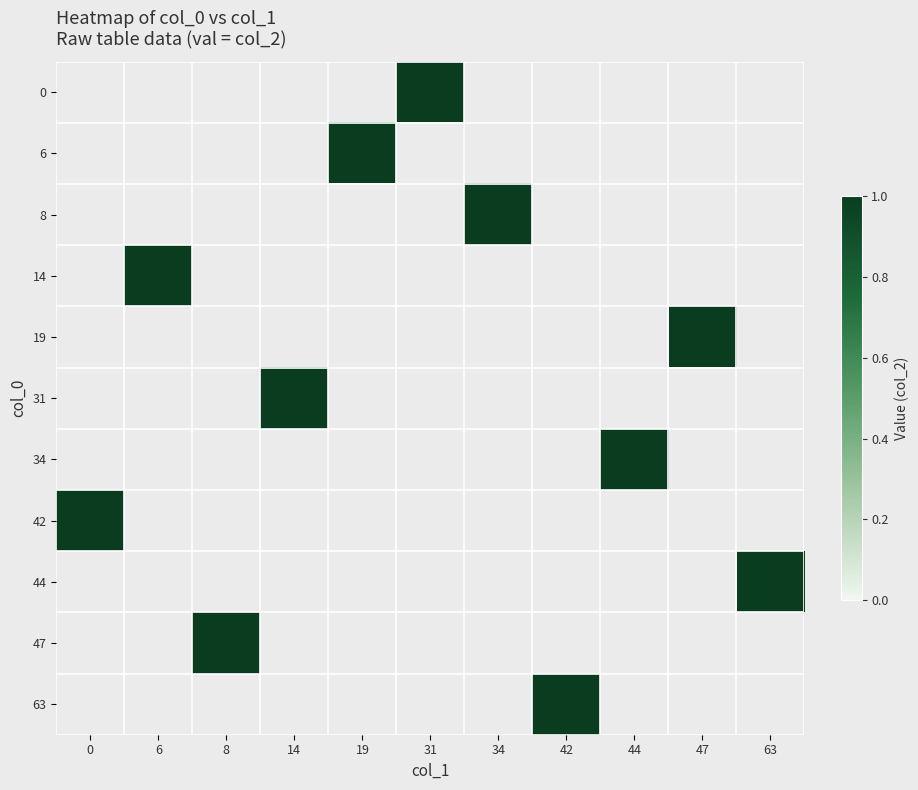

Reading right to left, extract all data points from this chart.

0: 63=0	47=0	44=0	42=0	34=0	31=1	19=0	14=0	8=0	6=0	0=0
6: 63=0	47=0	44=0	42=0	34=0	31=0	19=1	14=0	8=0	6=0	0=0
8: 63=0	47=0	44=0	42=0	34=1	31=0	19=0	14=0	8=0	6=0	0=0
14: 63=0	47=0	44=0	42=0	34=0	31=0	19=0	14=0	8=0	6=1	0=0
19: 63=0	47=1	44=0	42=0	34=0	31=0	19=0	14=0	8=0	6=0	0=0
31: 63=0	47=0	44=0	42=0	34=0	31=0	19=0	14=1	8=0	6=0	0=0
34: 63=0	47=0	44=1	42=0	34=0	31=0	19=0	14=0	8=0	6=0	0=0
42: 63=0	47=0	44=0	42=0	34=0	31=0	19=0	14=0	8=0	6=0	0=1
44: 63=1	47=0	44=0	42=0	34=0	31=0	19=0	14=0	8=0	6=0	0=0
47: 63=0	47=0	44=0	42=0	34=0	31=0	19=0	14=0	8=1	6=0	0=0
63: 63=0	47=0	44=0	42=1	34=0	31=0	19=0	14=0	8=0	6=0	0=0